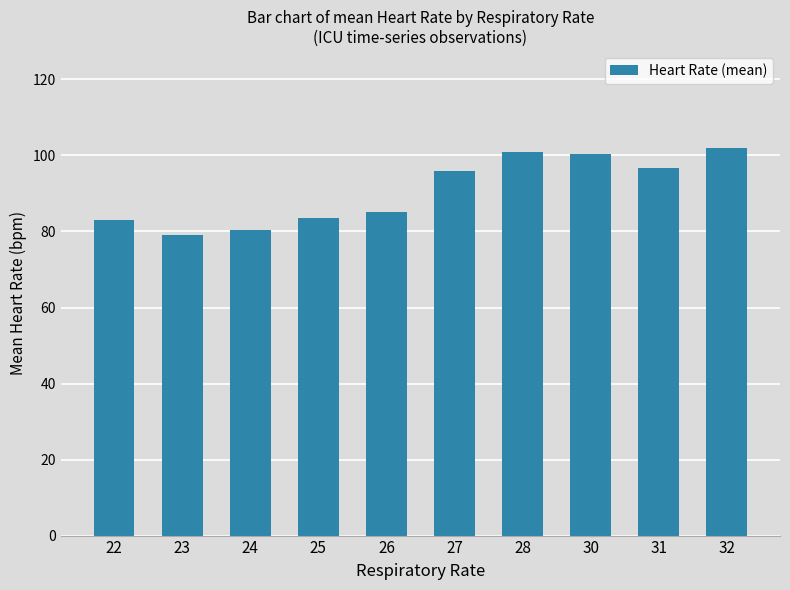

What is the value of the 2nd bar from the left?

79.0